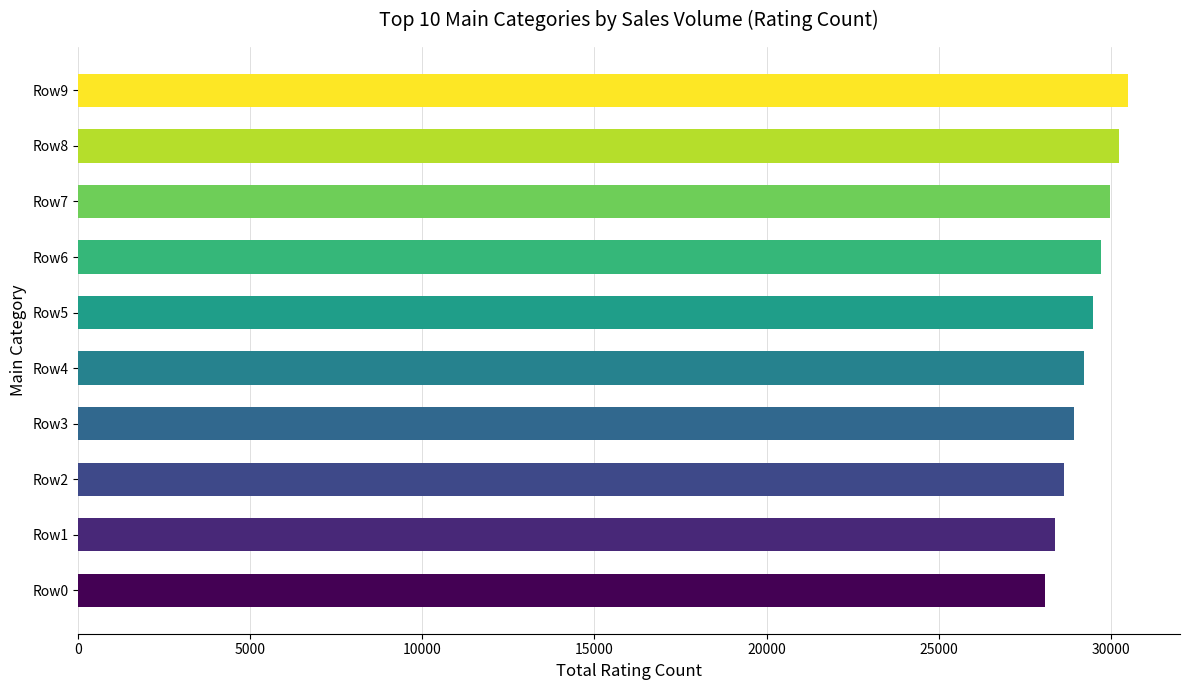

What is the difference between the maximum and minimum values?

2385